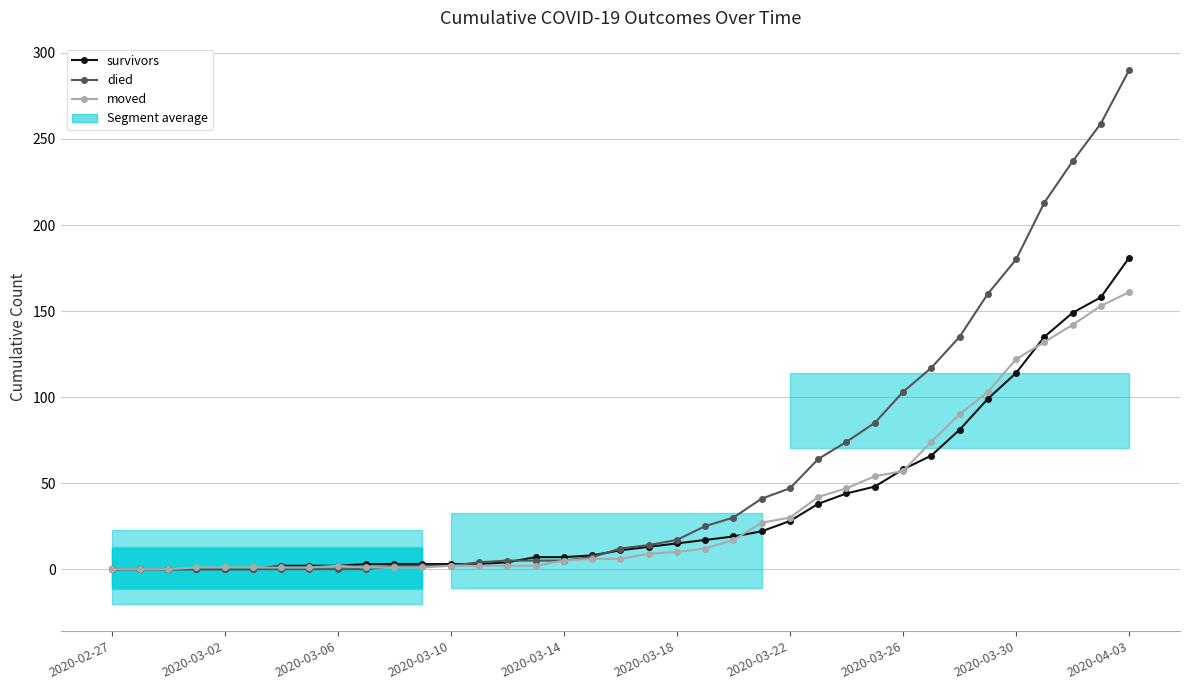

True or false: died has a value of 103 at 35.

False